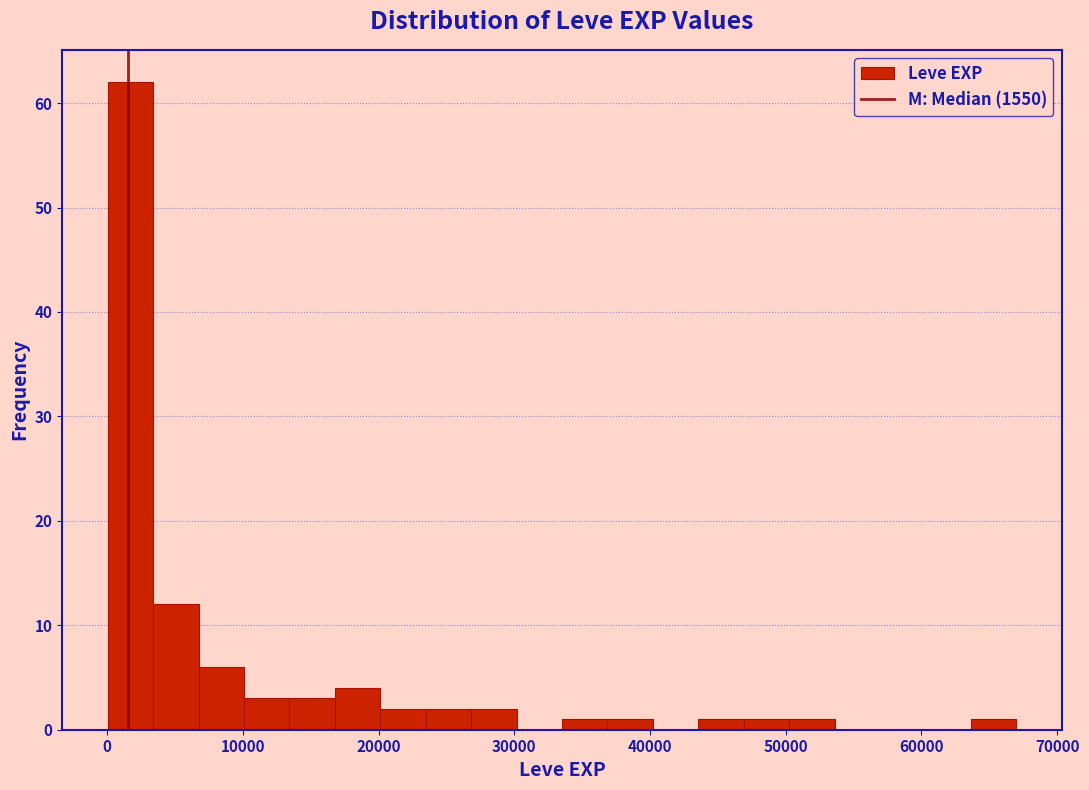

Around what value on the x-axis is the tallest bar? Give the approximate position of its centre, as read against the axis.

2000